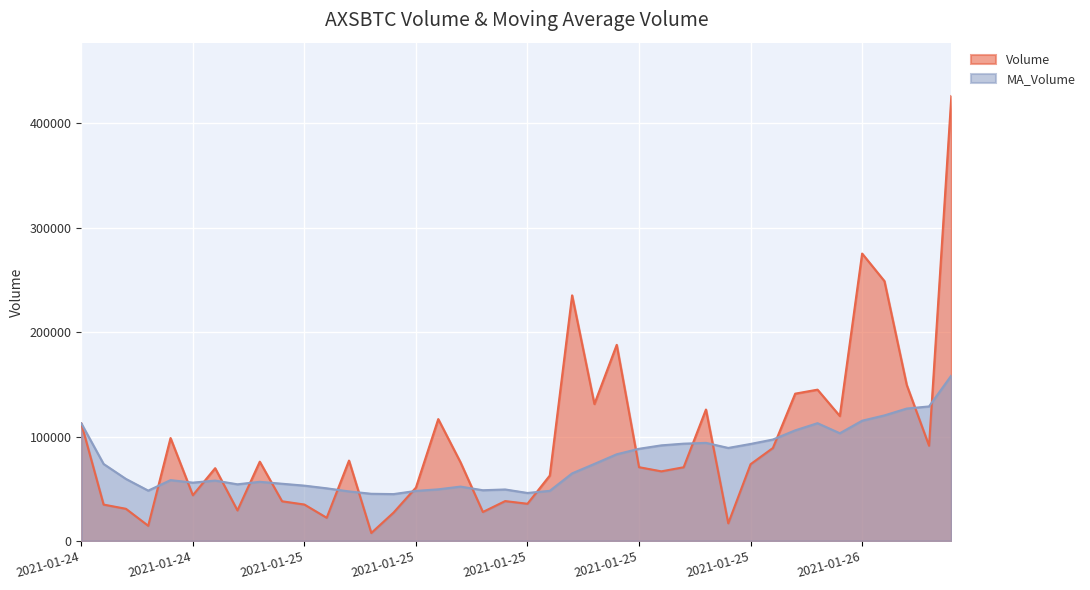

Does the chart display data point markers on the line(s)?

No